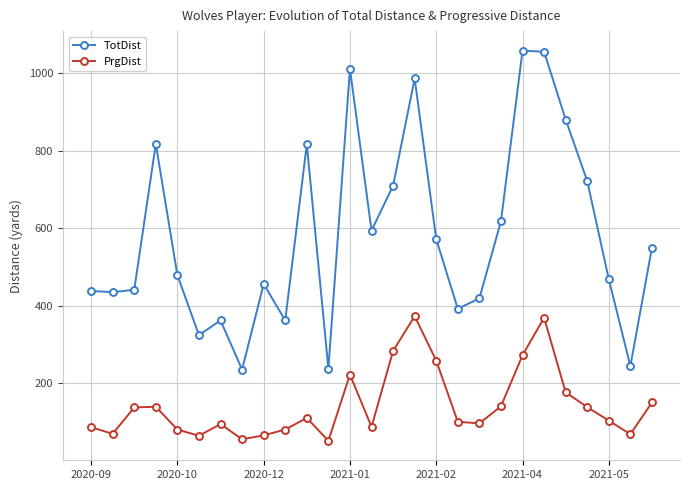

Which series has the largest total across all categories?

TotDist